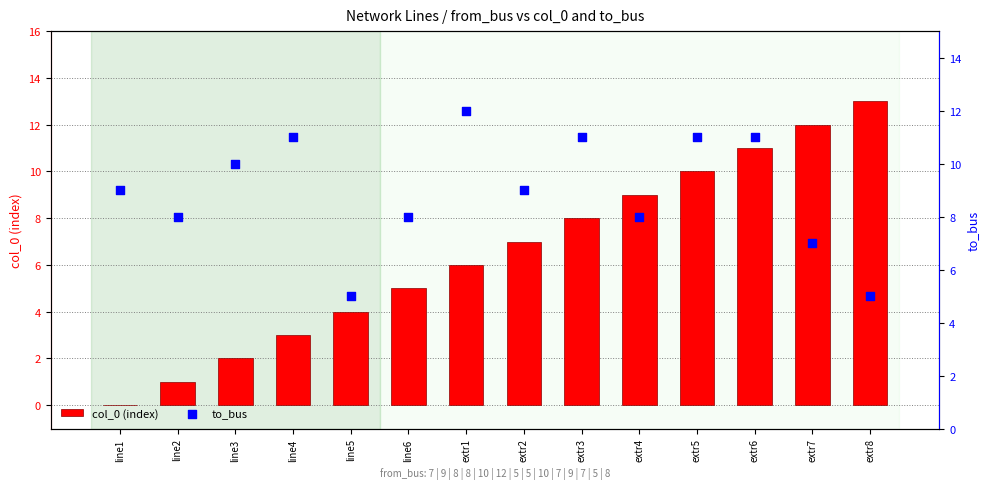

At how many categories does at least one series exceed 10?

7